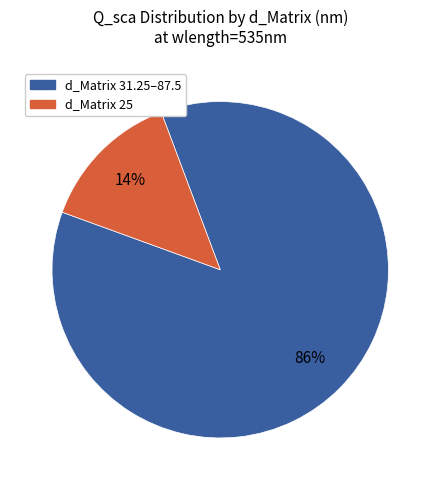

To the nearest percent, what is the average slice percentage?

50%